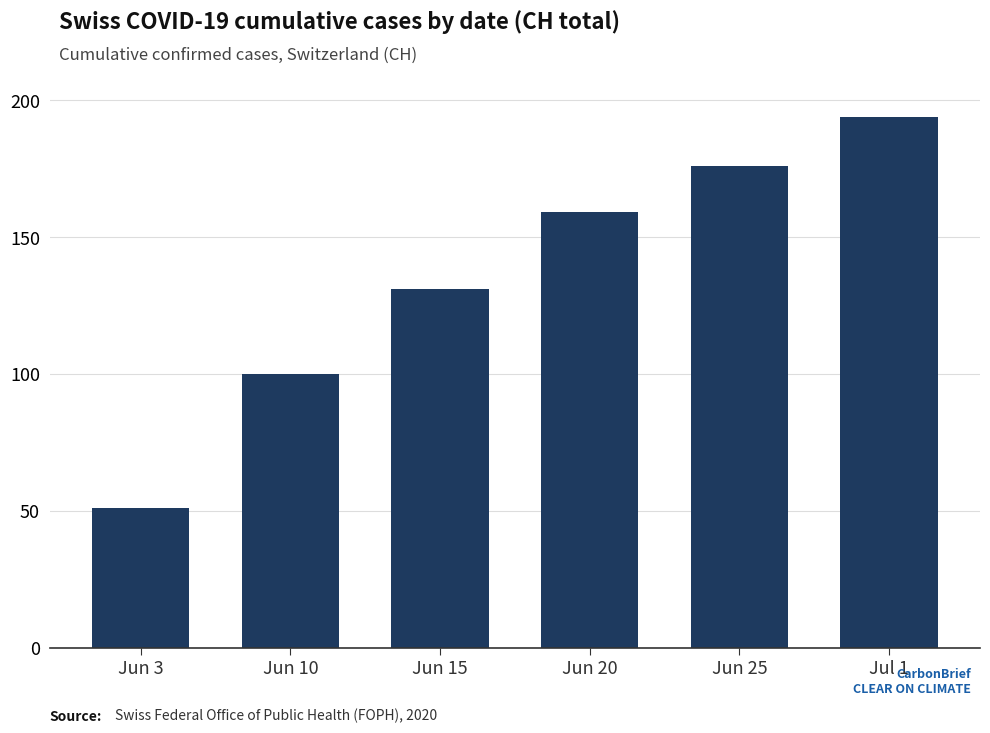

Are the bars horizontal?

No